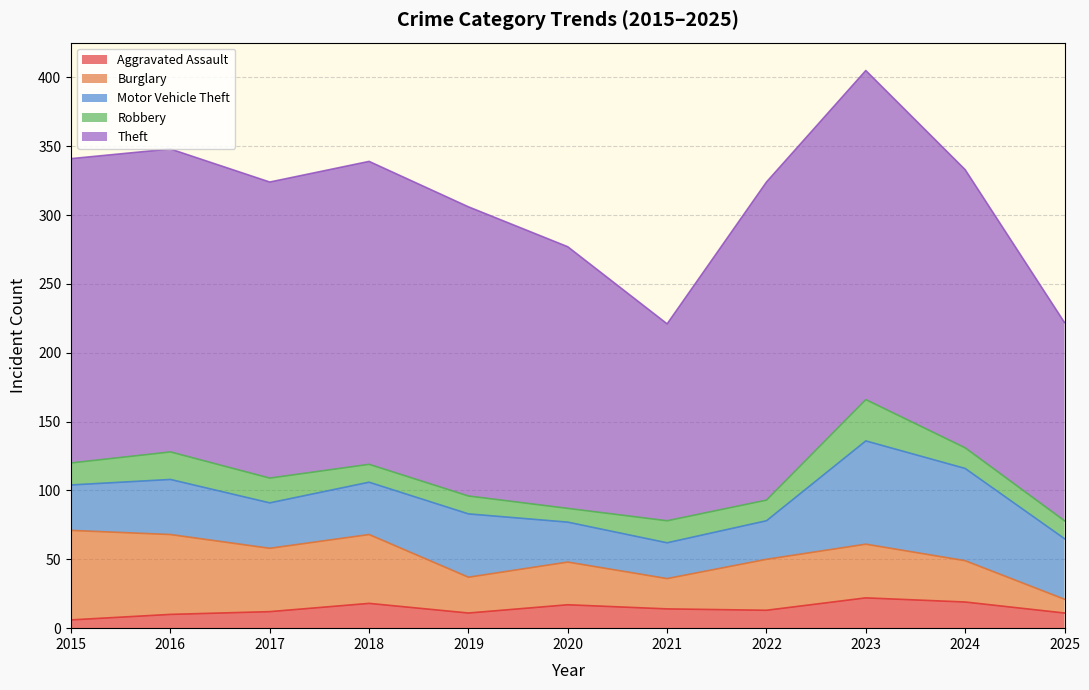

Rank the categories by Motor Vehicle Theft value from lowest to highest.

2021, 2022, 2020, 2015, 2017, 2018, 2016, 2025, 2019, 2024, 2023